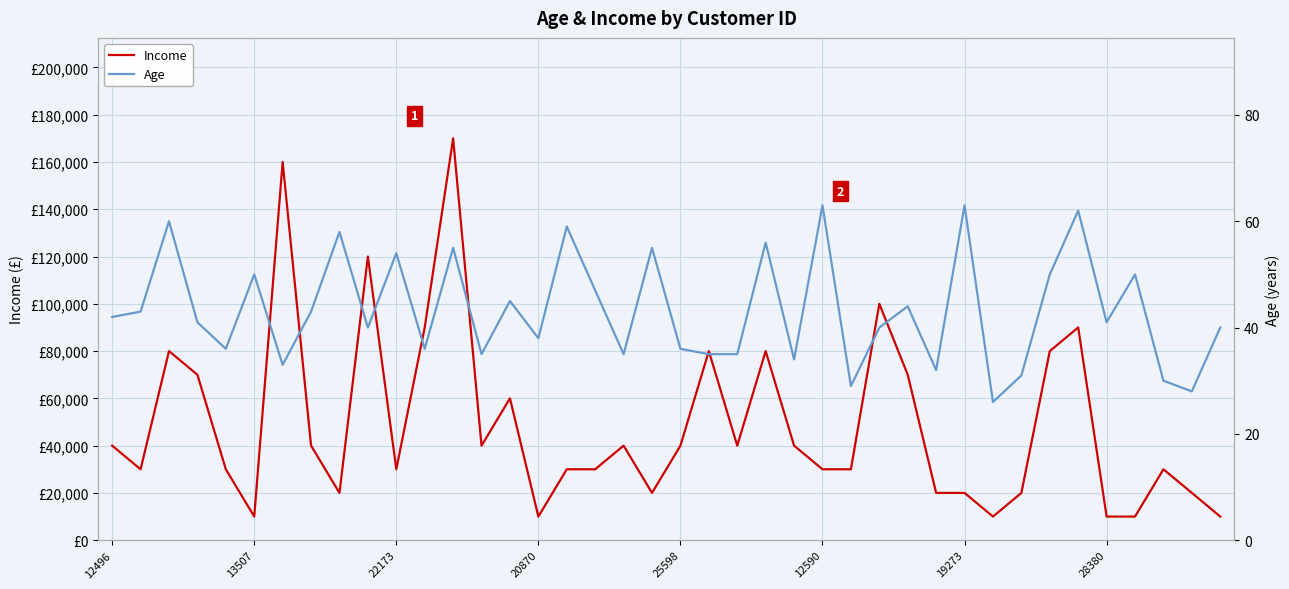

What are all the series names shown in the legend?

Income, Age